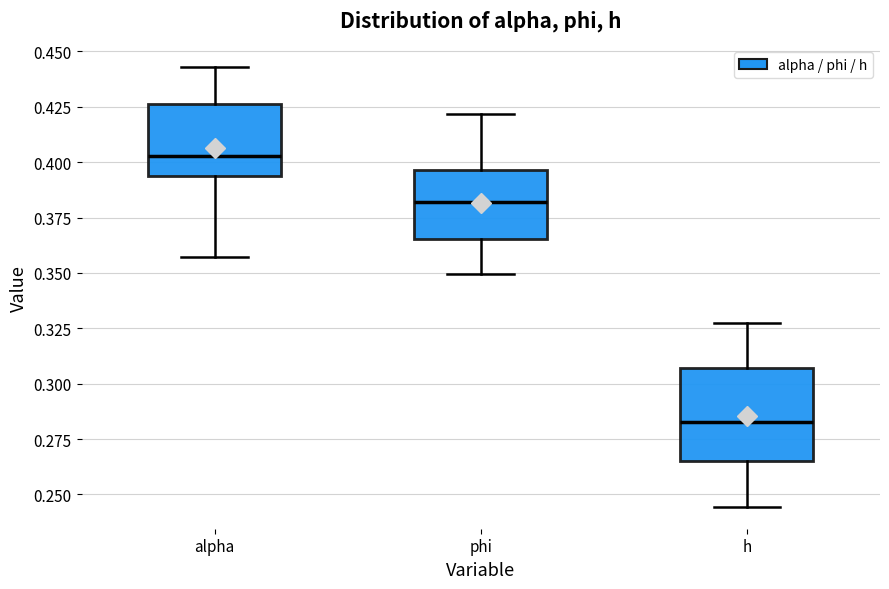

Where is the lower edge of the box for h on the y-axis? The values are not printed on the chart, so give them approximately, as read against the axis.

0.265